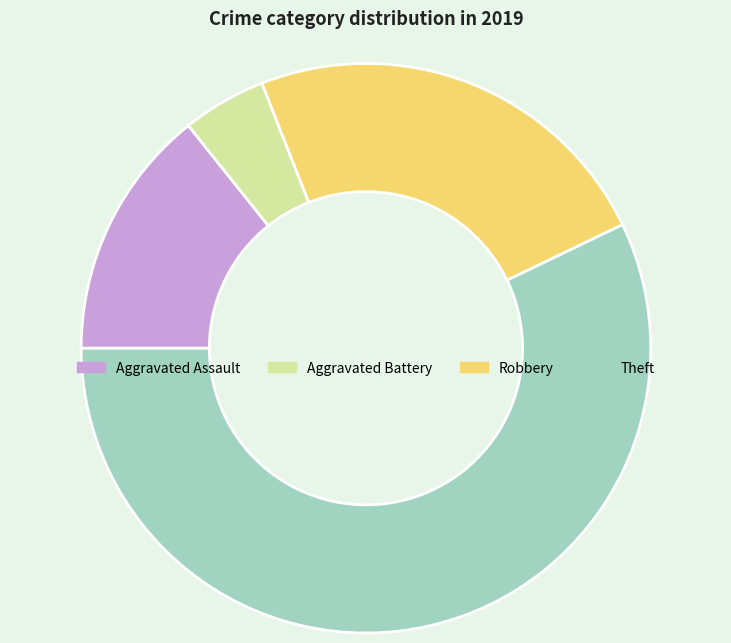

Is it true that Robbery is 16% of the pie?

False